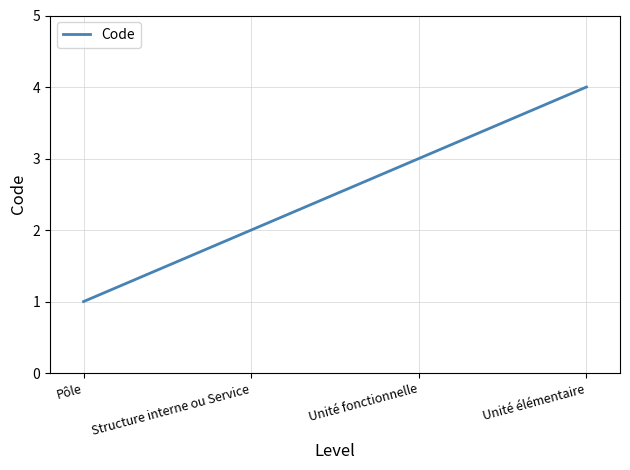

Is it true that the value at Structure interne ou Service is 3?

False